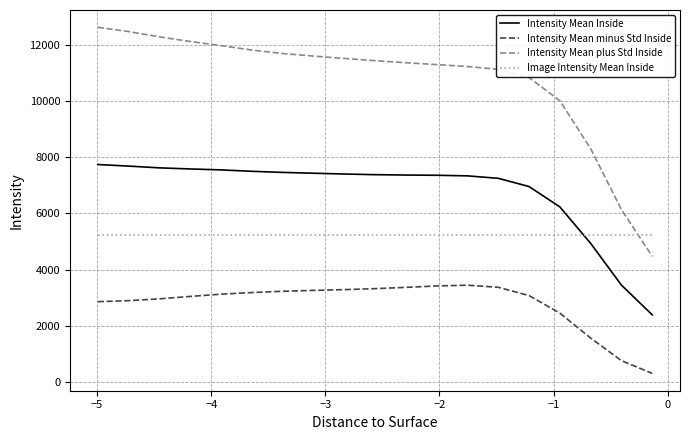

Rank the series by their maximum value, from highest to lowest.

Intensity Mean plus Std Inside, Intensity Mean Inside, Image Intensity Mean Inside, Intensity Mean minus Std Inside